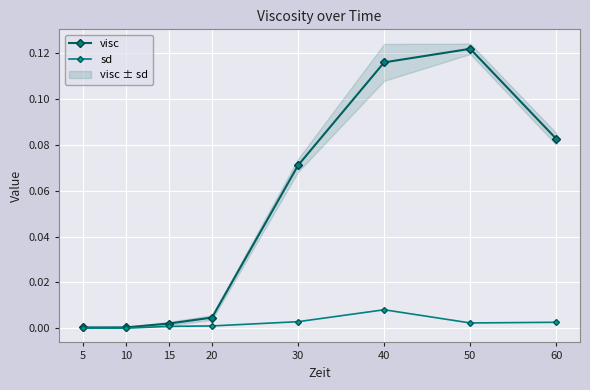

Between 30 and 50, which is larger?

50